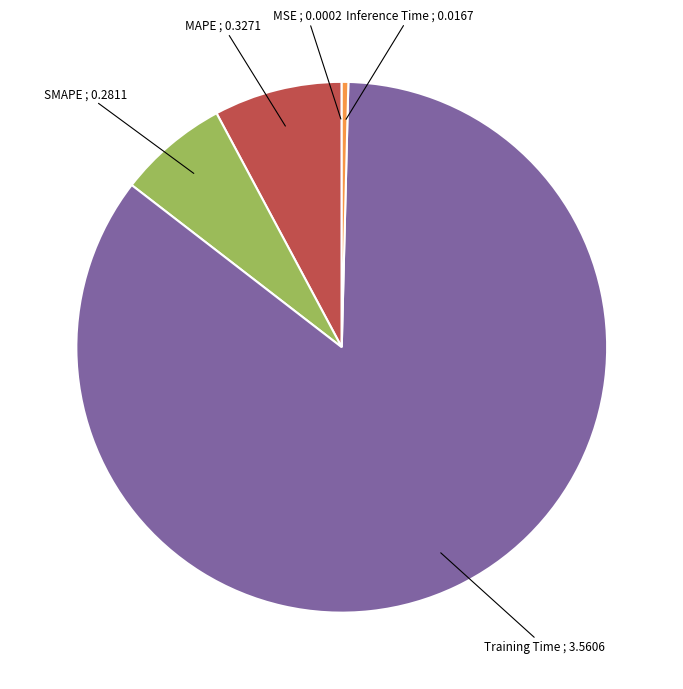

Which has a higher value, Inference Time or Training Time?

Training Time